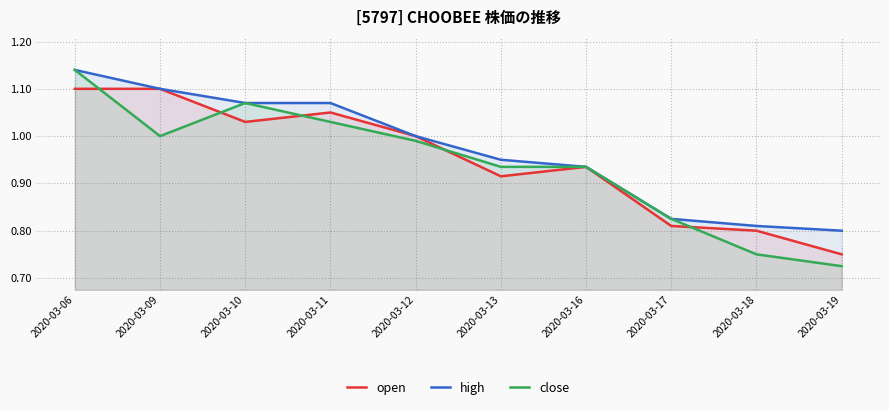

Read the high value at 2020-03-10.

1.1